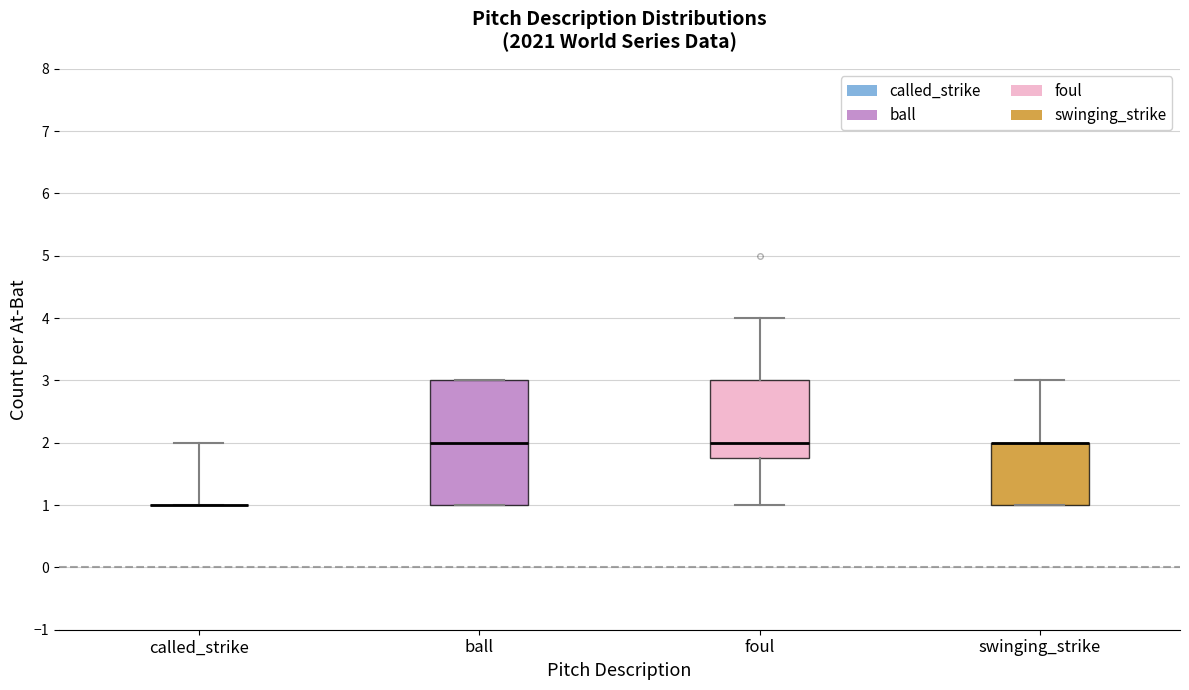

Reading left to right, transcribe this box plot: for each box, give where its median line is, the range the box spans, and where its two whiskers end, as read against the y-axis. The values are not printed on the chart, so give them approximately, as read against the axis.

called_strike: box collapsed to a line at 1.0, whiskers 1.0 to 2.0
ball: median 2.0, box 1.0 to 3.0, whiskers 1.0 to 3.0
foul: median 2.0, box 1.8 to 3.0, whiskers 1.0 to 4.0
swinging_strike: median 2.0 (drawn on the box's upper edge), box 1.0 to 2.0, whiskers 1.0 to 3.0